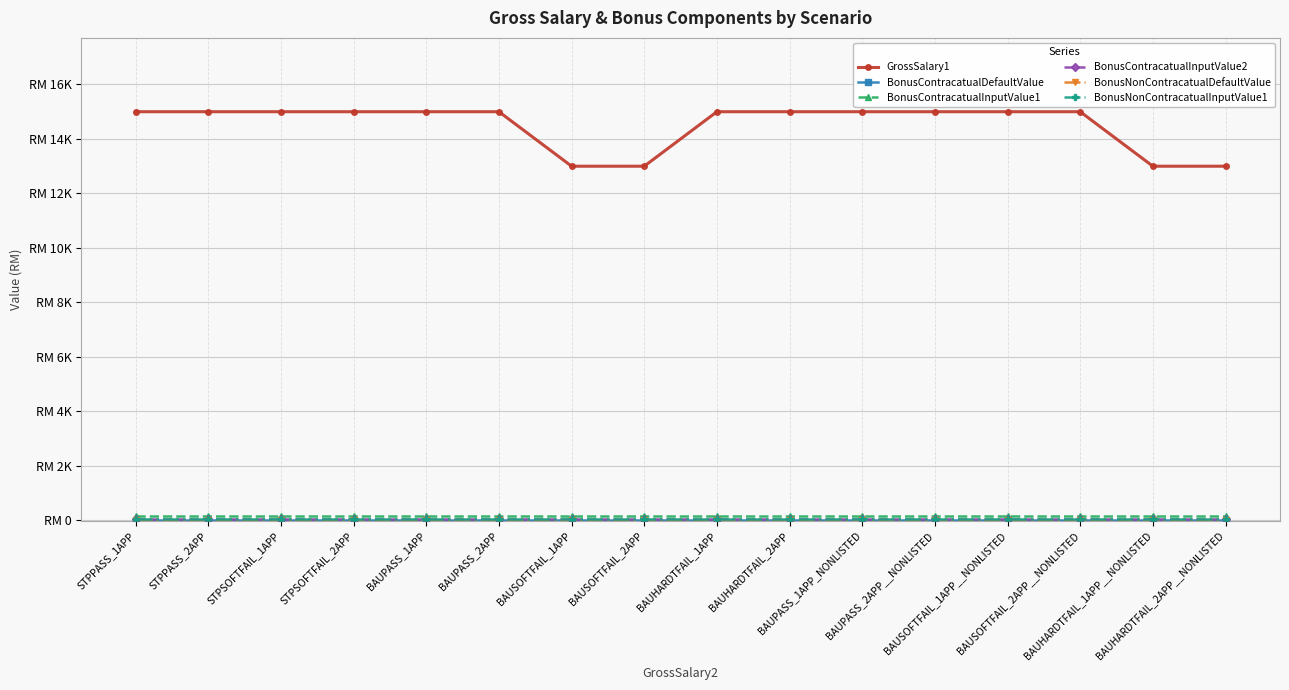

The value of BonusNonContracatualDefaultValue at STPPASS_2APP is 0. True or false?

True